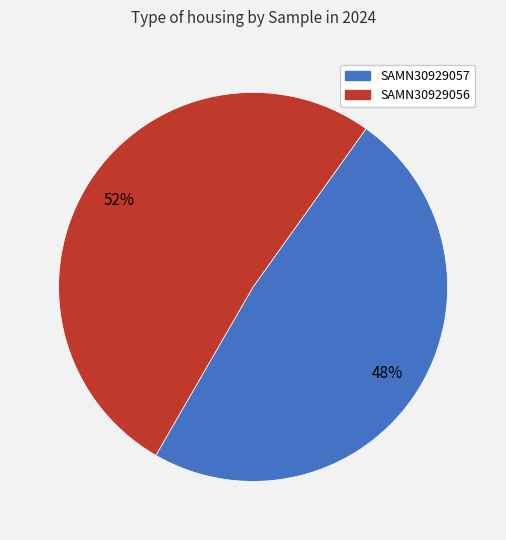

To the nearest percent, what is the combined percentage of SAMN30929057 and SAMN30929056?

100%